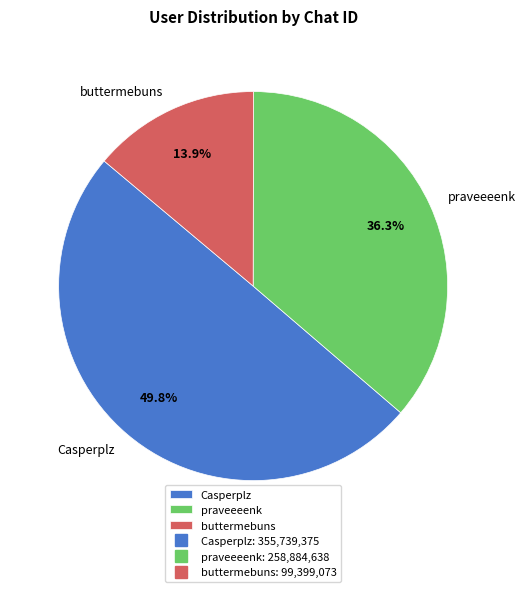

To the nearest percent, what is the difference between the largest and smallest slice percentages?

36%